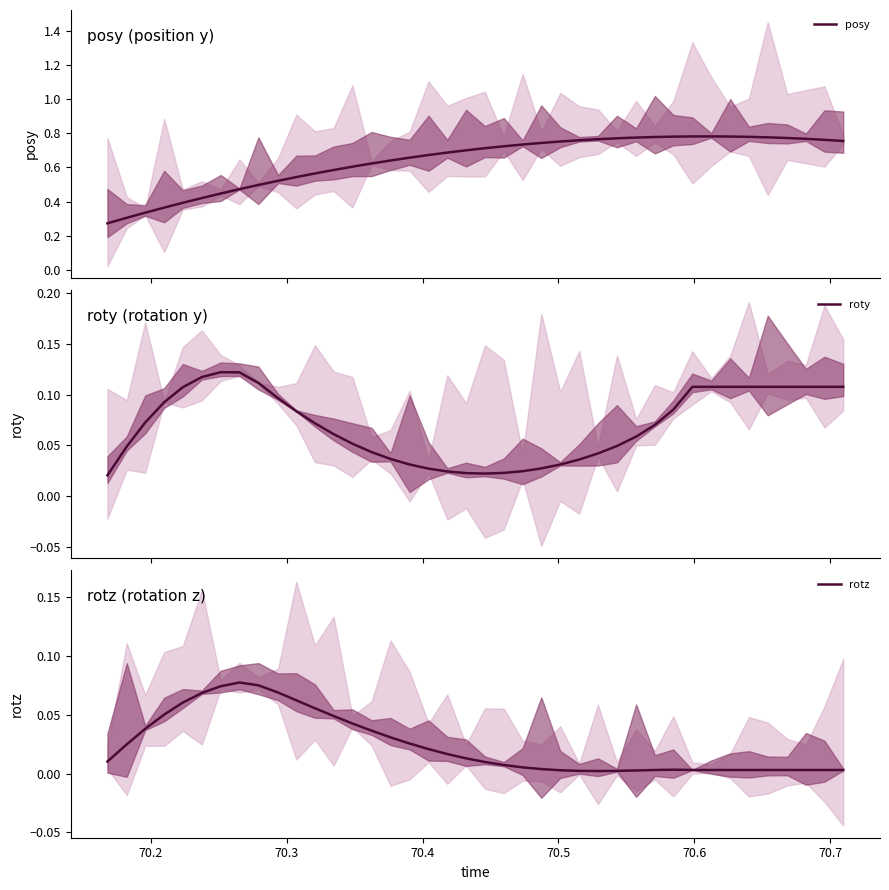

Is this an area chart (filled region under the line)?

No